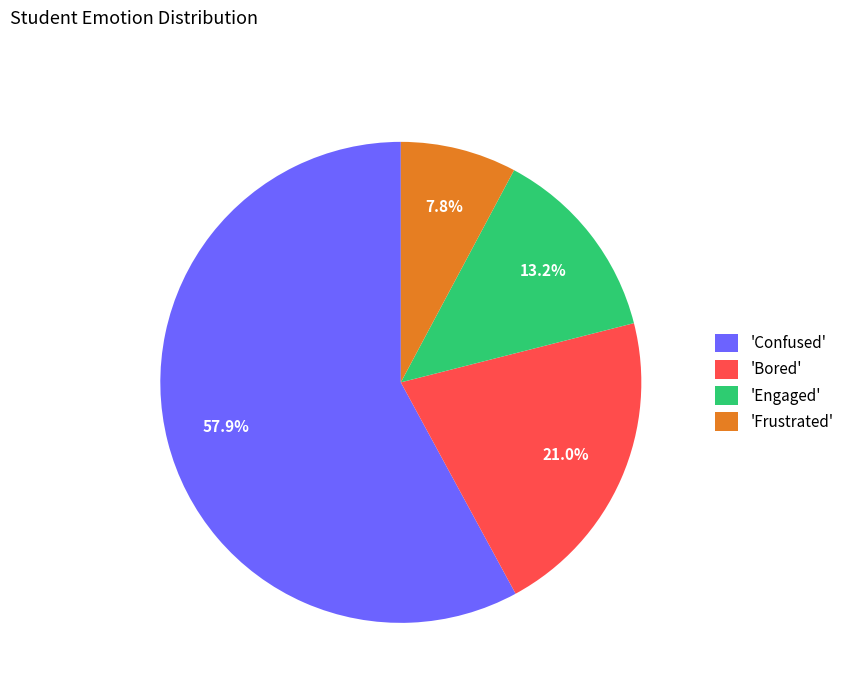

Do 'Frustrated' and 'Confused' together represent more than half of the pie?

Yes